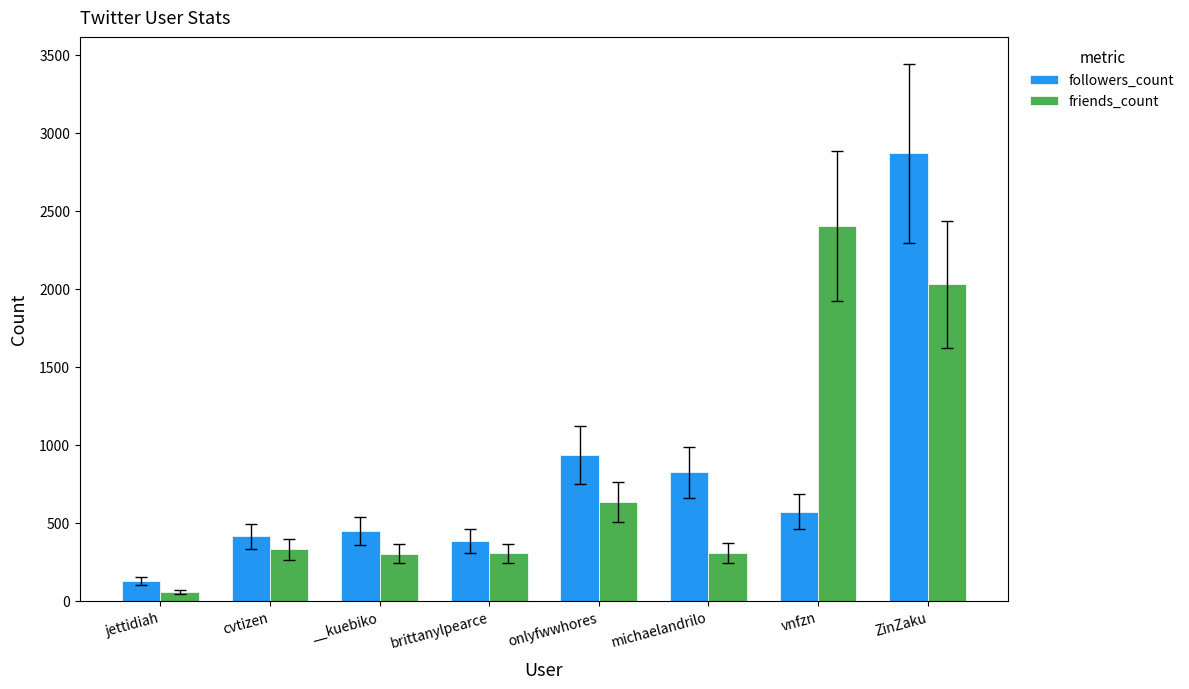

What position from the right is ZinZaku?

1